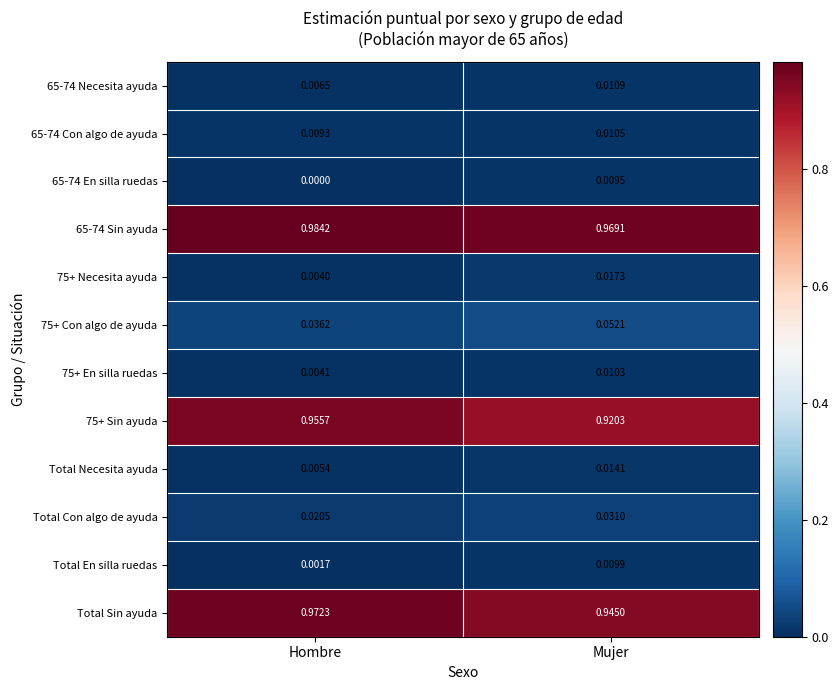

Rank the categories by Total Con algo de ayuda value from lowest to highest.

Hombre, Mujer